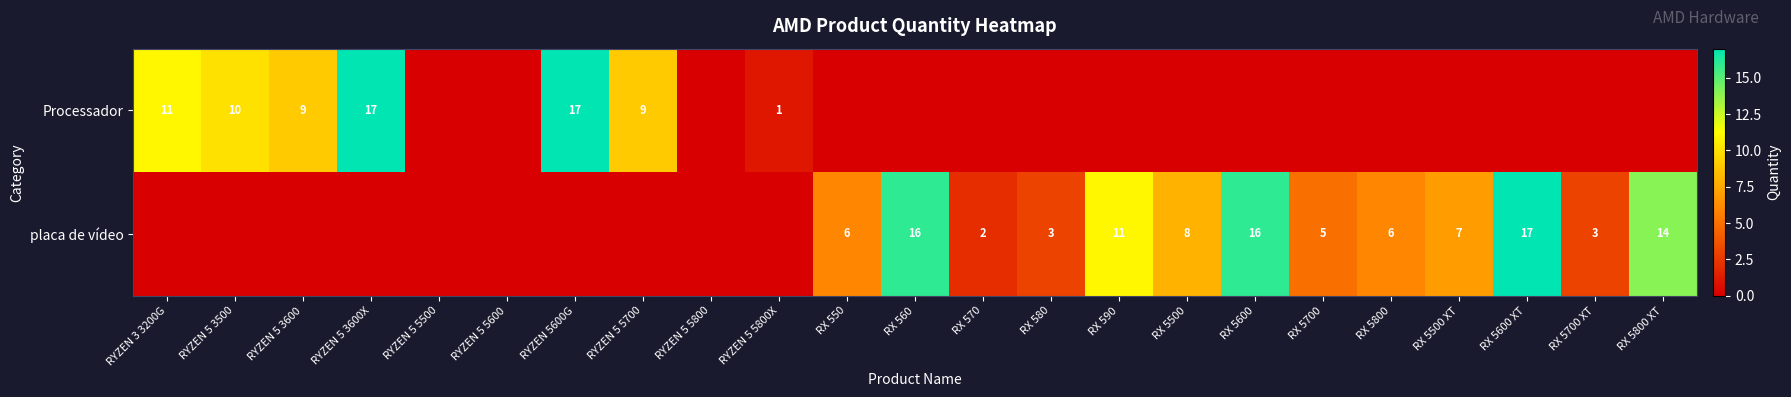

What is the difference between the placa de vídeo values at RX 570 and RX 550?

4